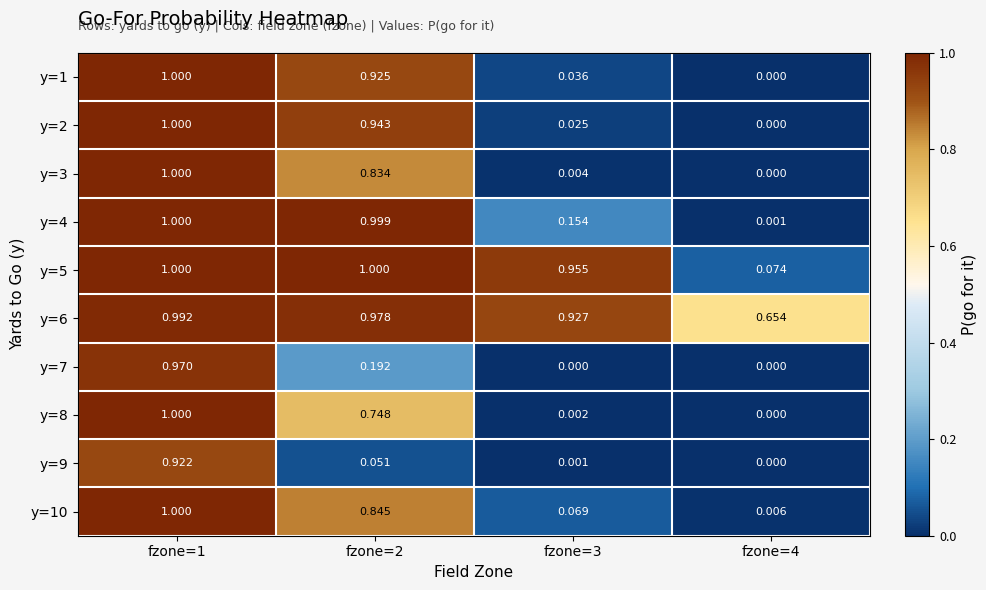

Is the value of y=1 at fzone=2 greater than the value of y=9 at fzone=3?

Yes